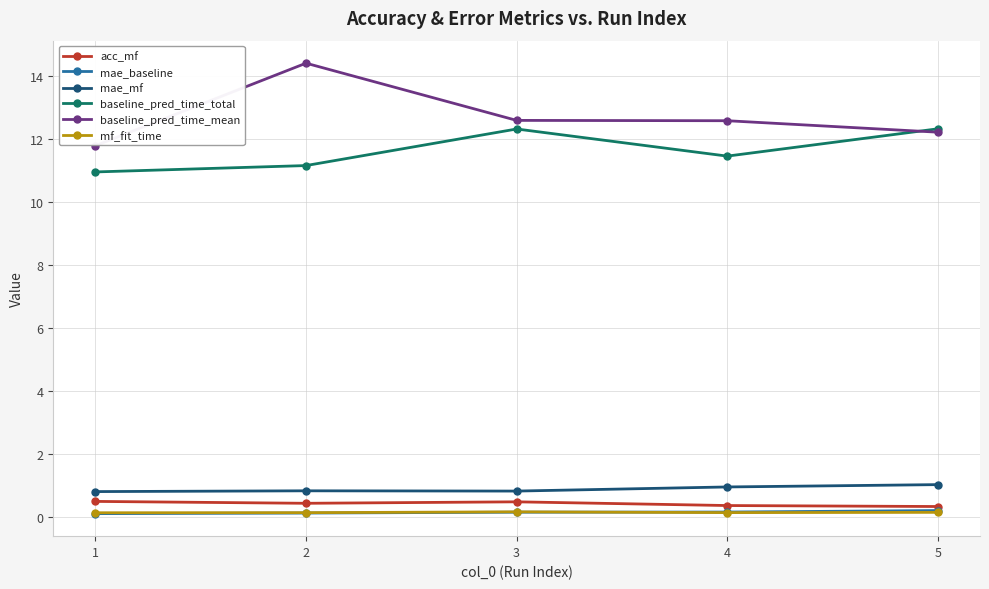

Which series has the largest range (max minus min)?

baseline_pred_time_mean